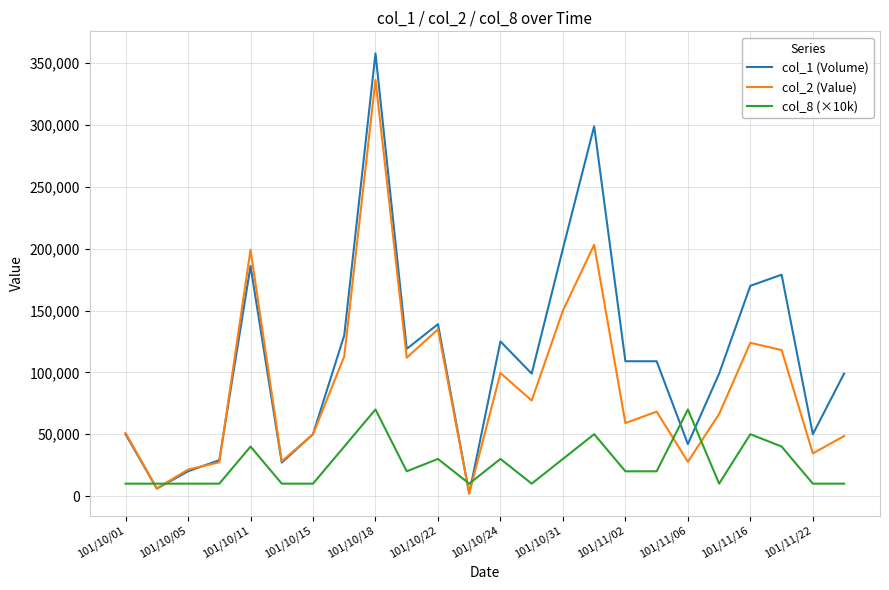

What are all the series names shown in the legend?

col_1 (Volume), col_2 (Value), col_8 (×10k)